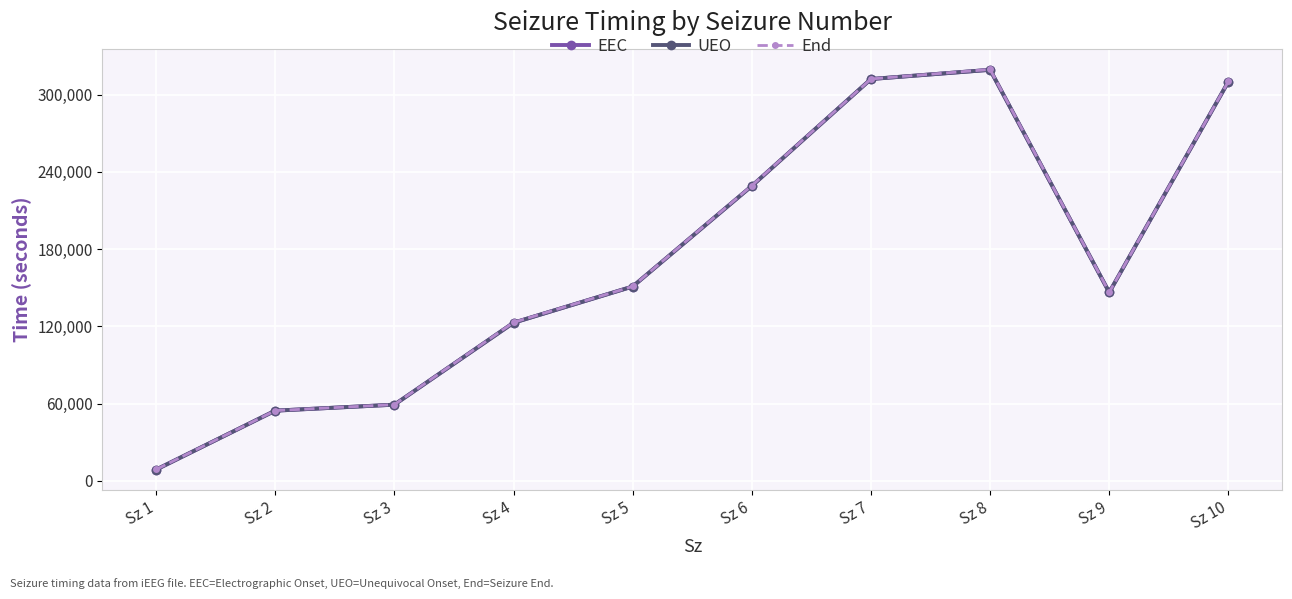

Is it true that EEC equals 146397.0 at Sz 9?

True